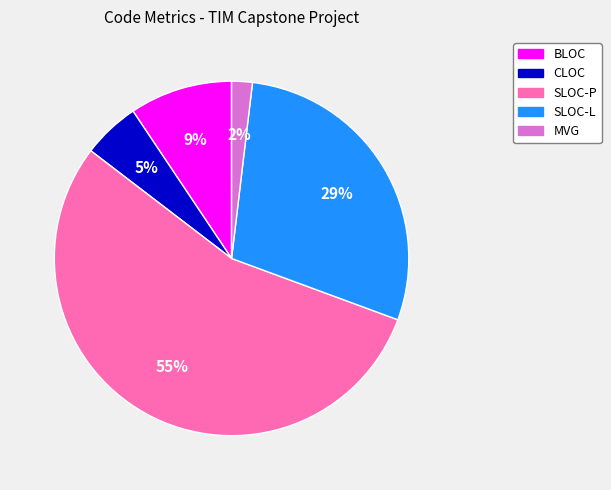

What is the smallest slice in the pie chart?

MVG